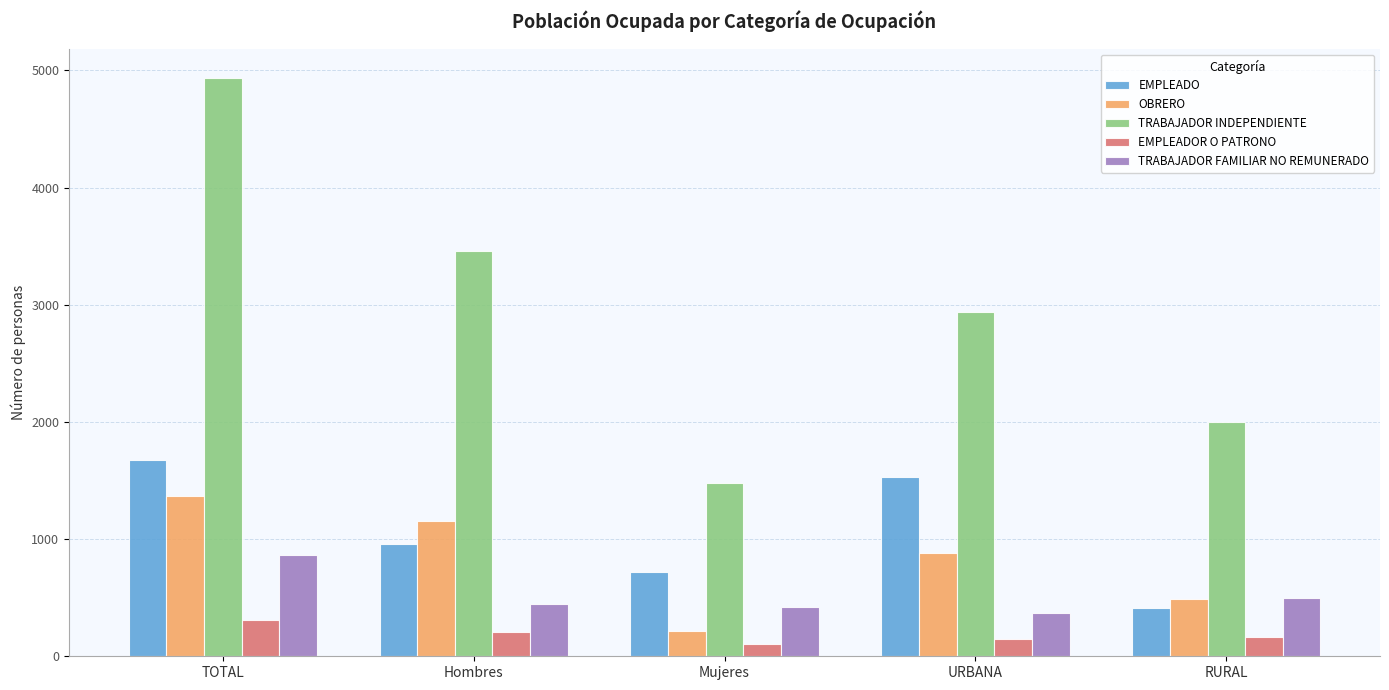

Is it true that TRABAJADOR INDEPENDIENTE equals 4821 at URBANA?

False